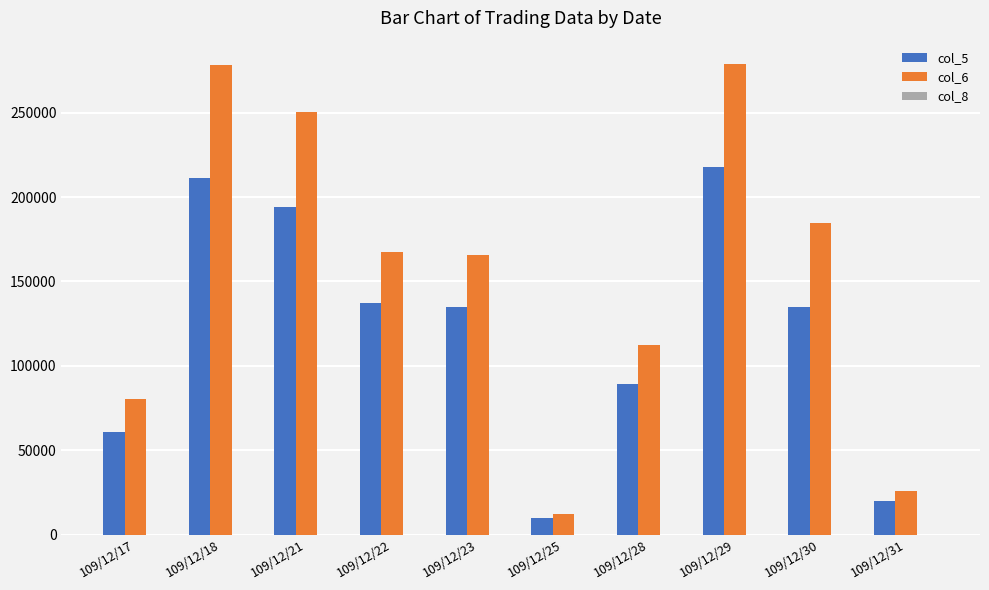

Which series has the largest total across all categories?

col_6